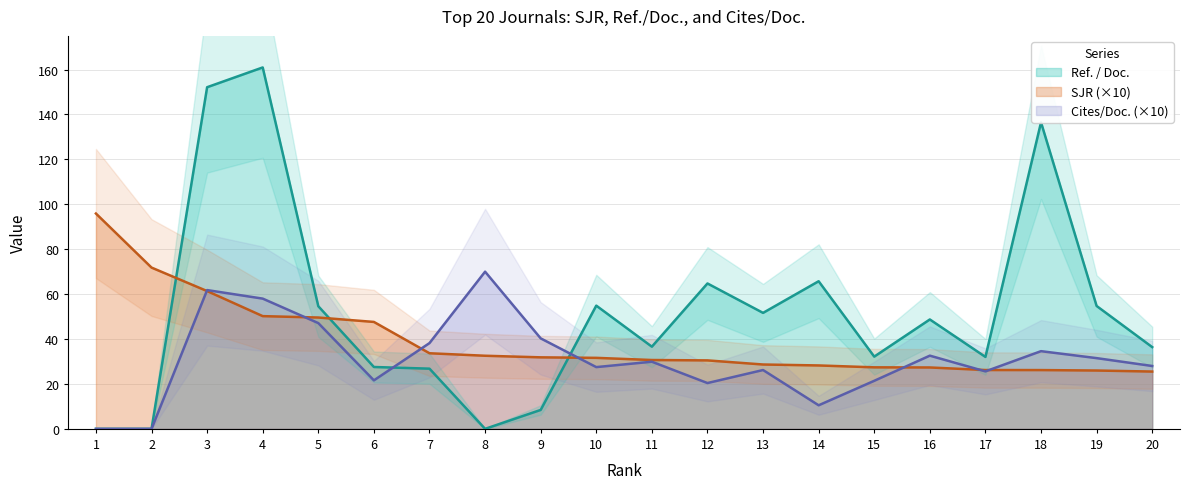

What is the difference between the maximum and minimum values in the SJR series?

70.4